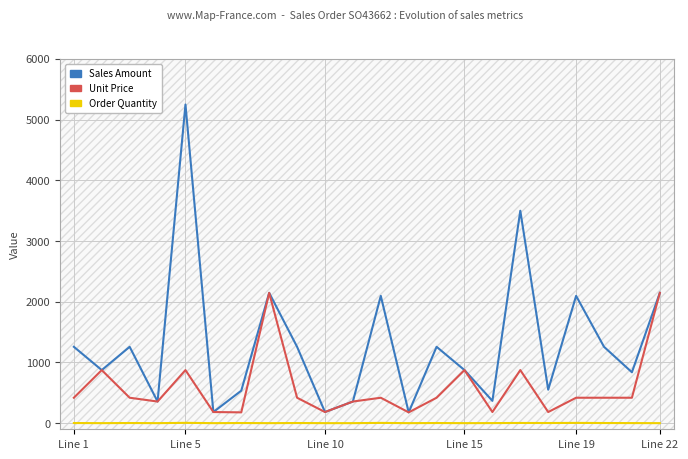

Where is the first local maximum for Order Quantity?

Line 10